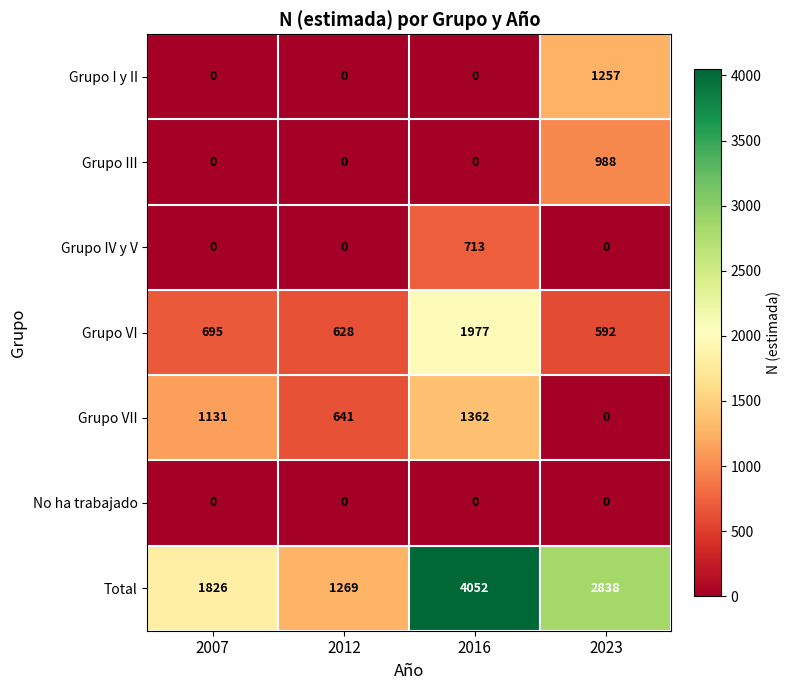

Is it true that Grupo III equals 0 at 2012?

True